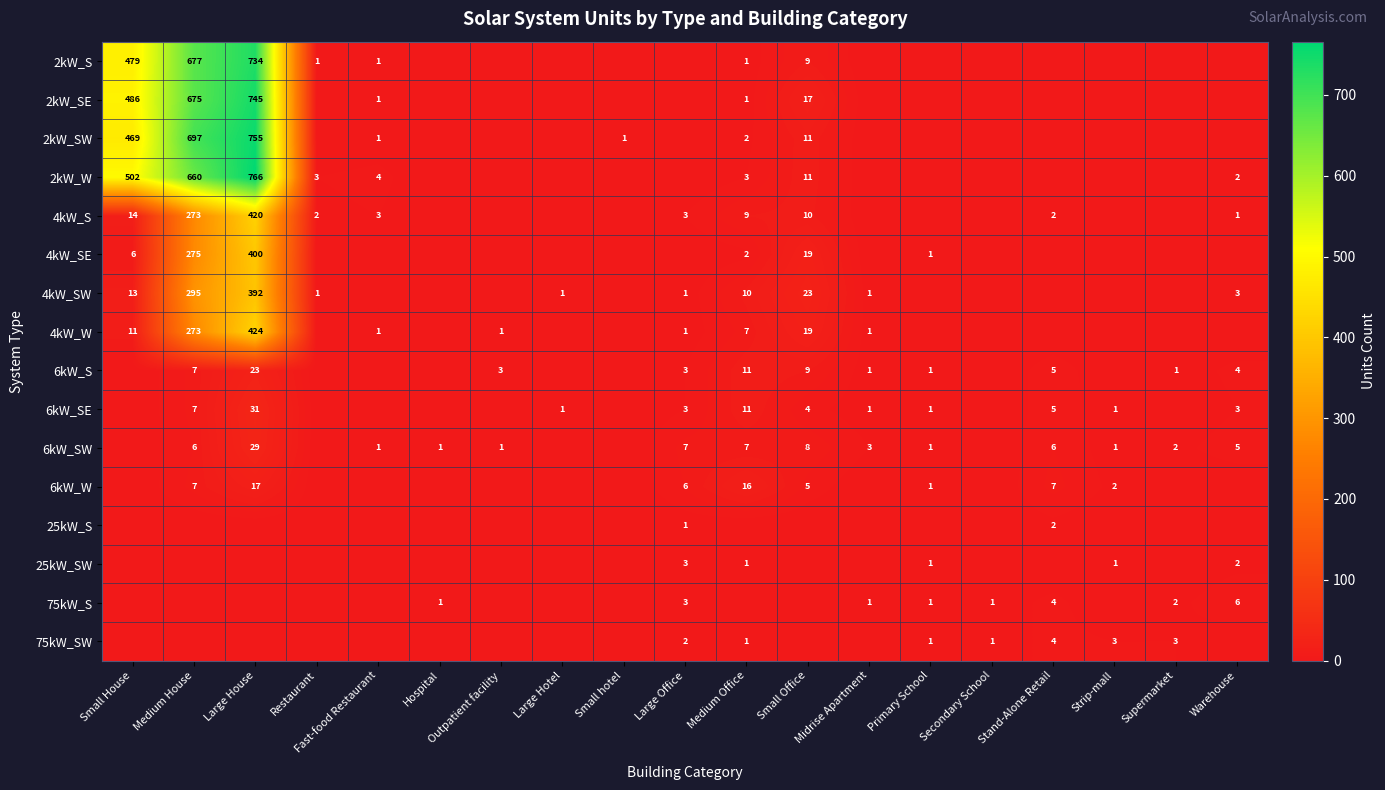

The value of 4kW_SE at Large House is 628. True or false?

False